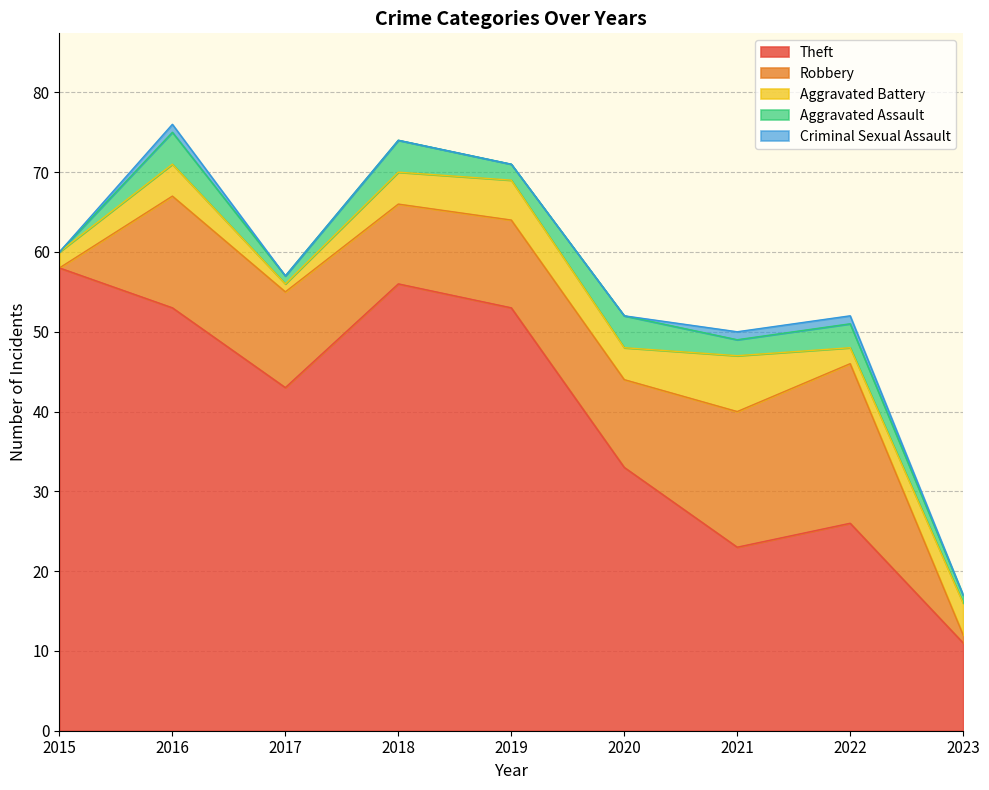

Between 2022 and 2023, which series saw the biggest shift?

Robbery